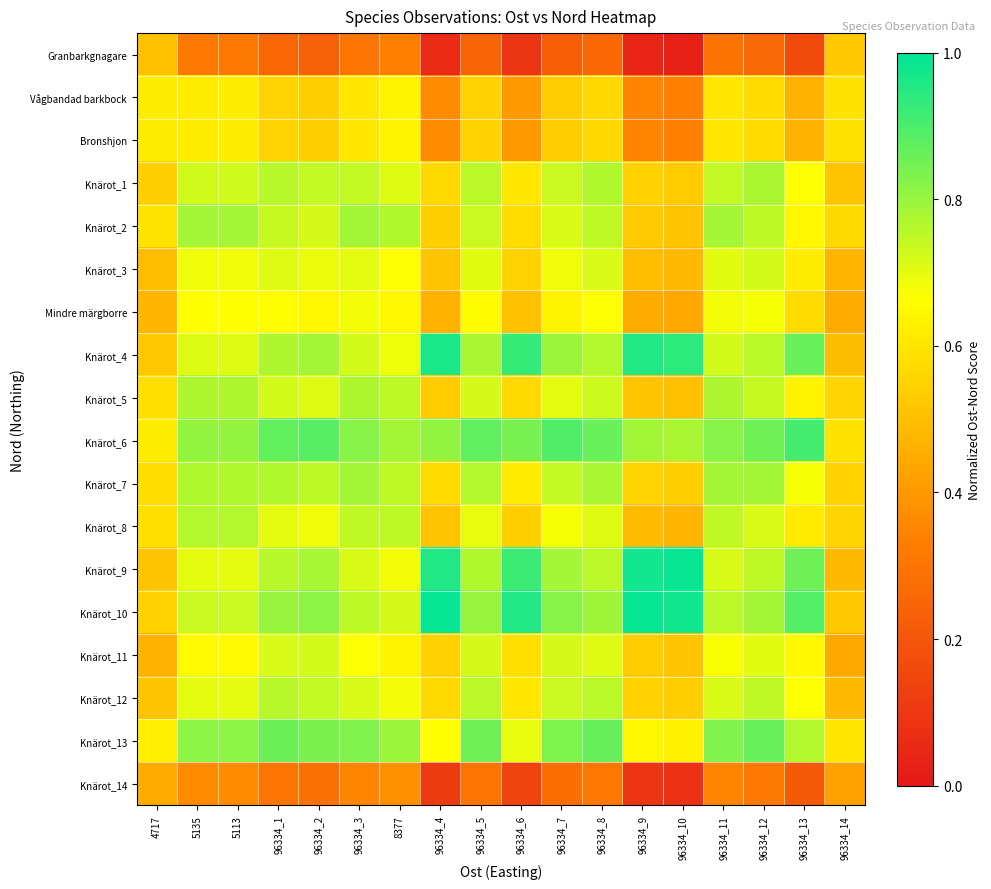

What is the total value across all series at 96334_7?

12.1